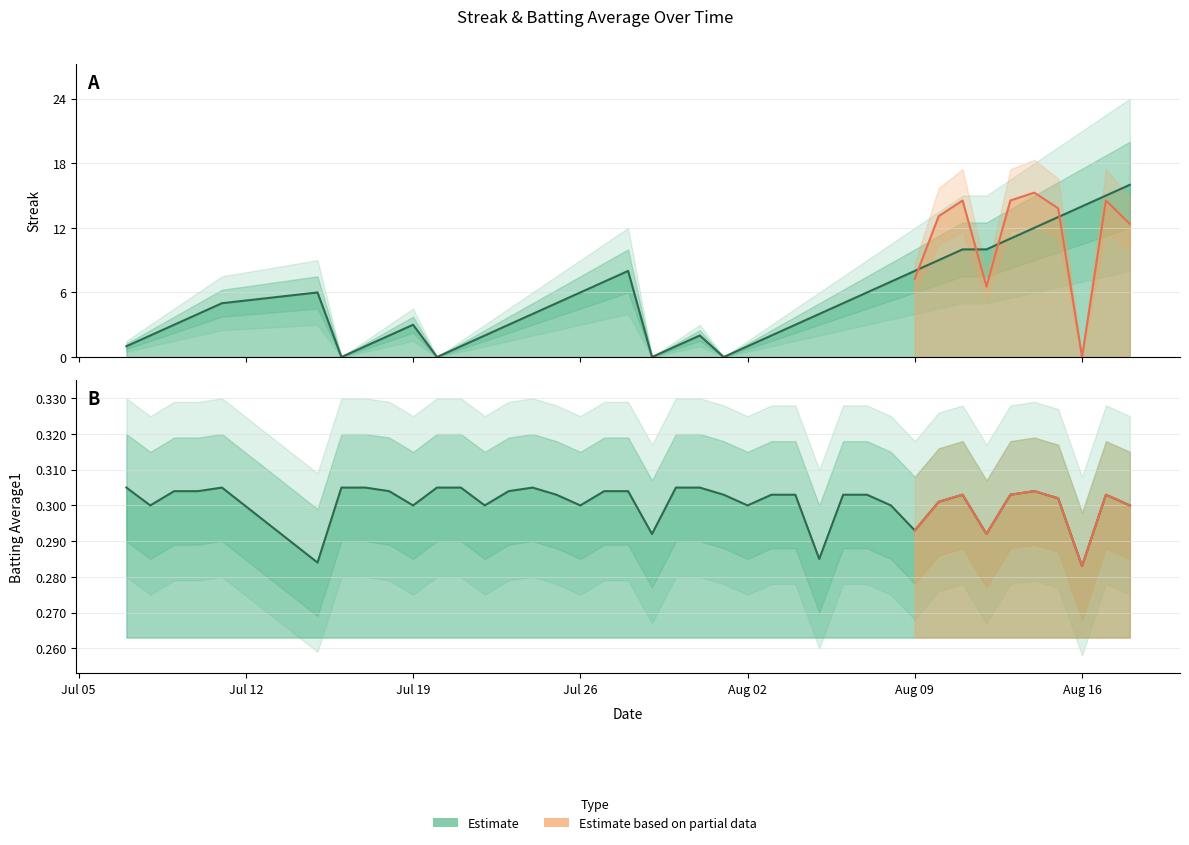

What is the difference between the second highest and minimum values in the Streak series?

15.0